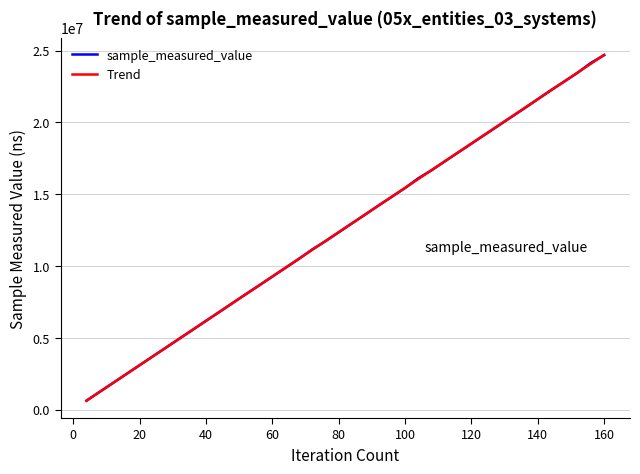

What is the lowest value of the sample_measured_value series?

616200.0